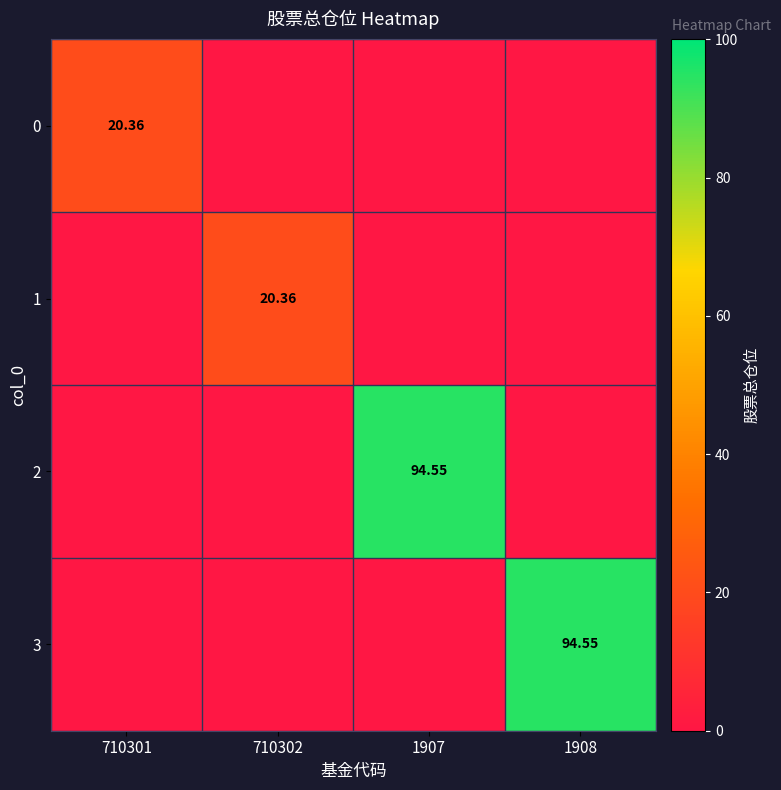

What is the average value of the 2 series?

23.6